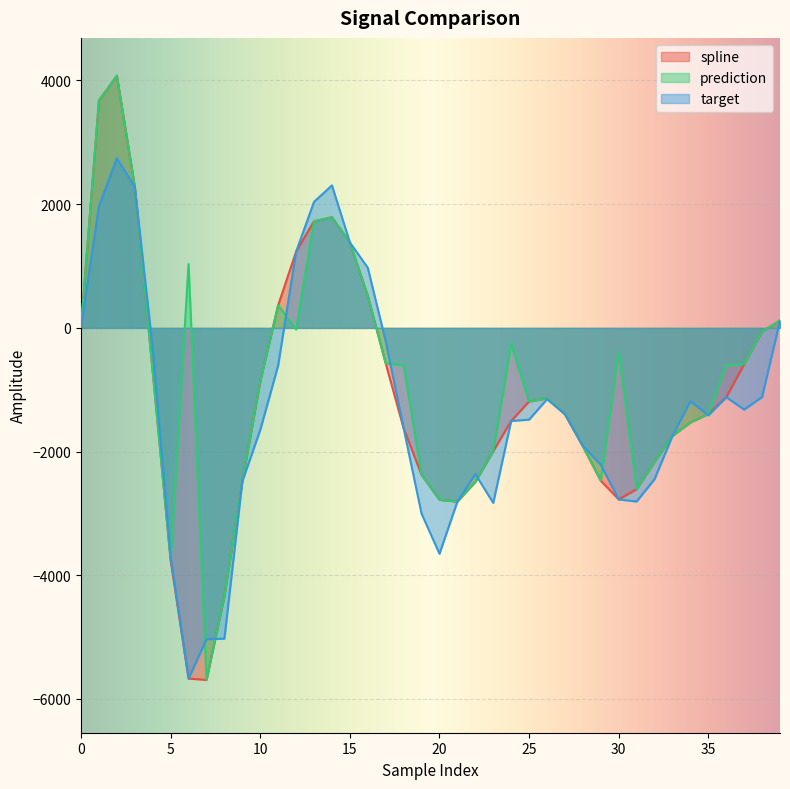

What is the value of the prediction point at the 12th from the left?

367.2